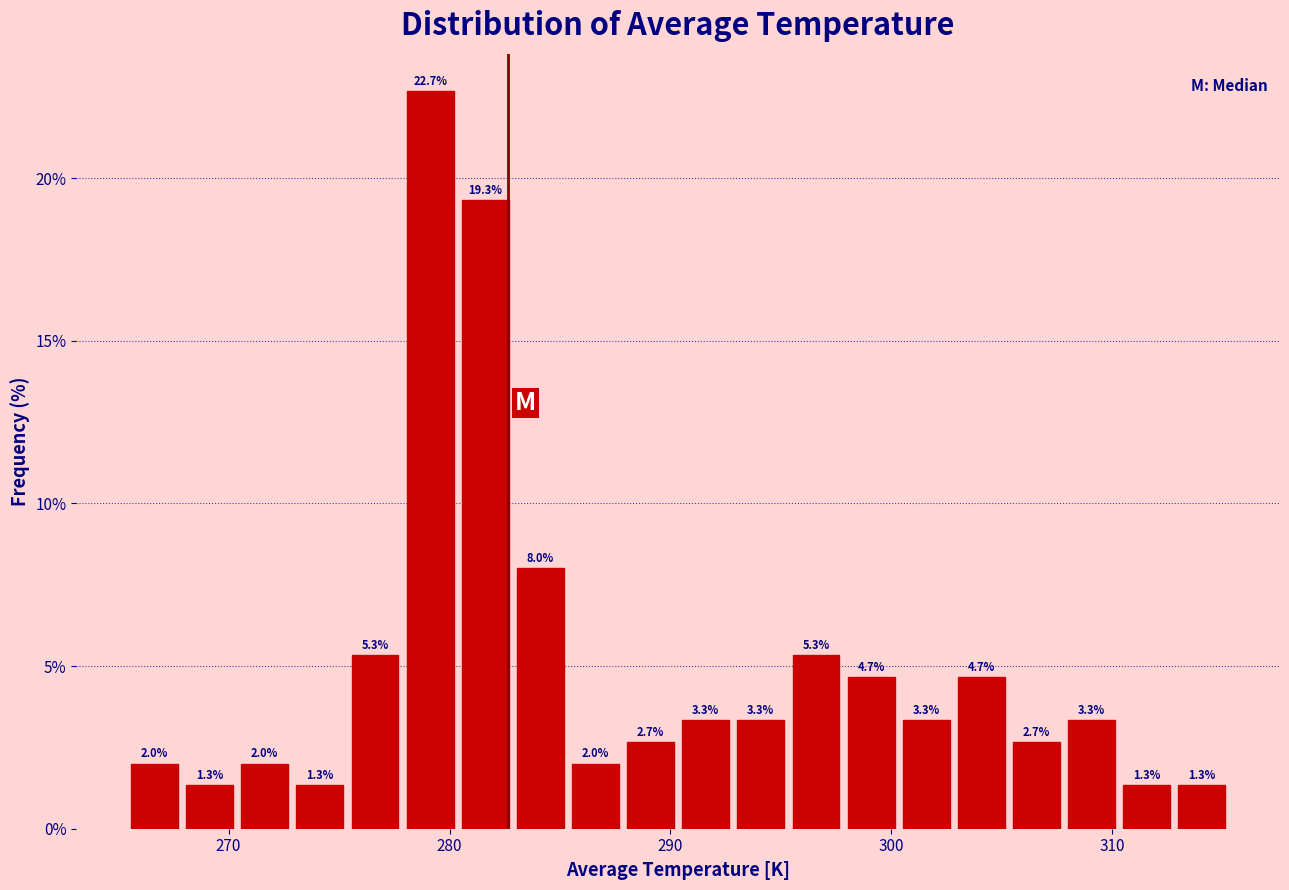

Around what value on the x-axis is the tallest bar? Give the approximate position of its centre, as read against the axis.

279